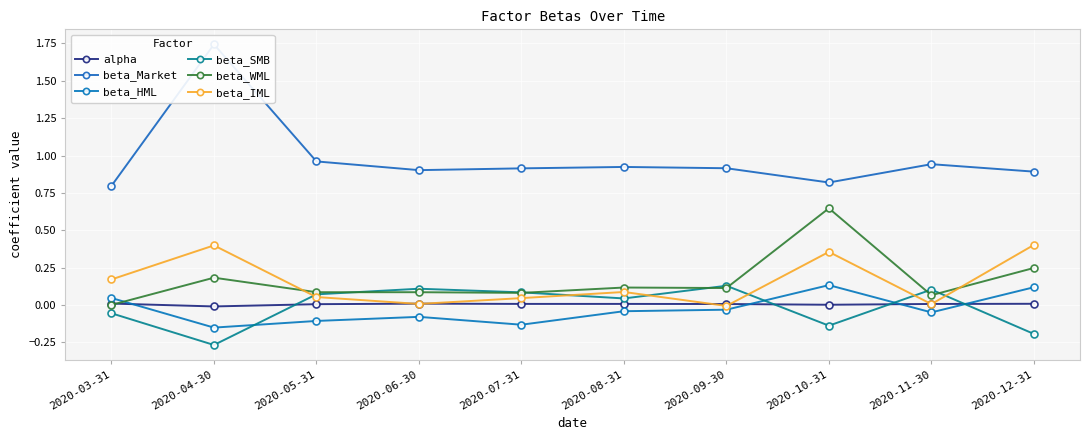

What is the approximate value of beta_SMB at 2020-03-31?

-0.1